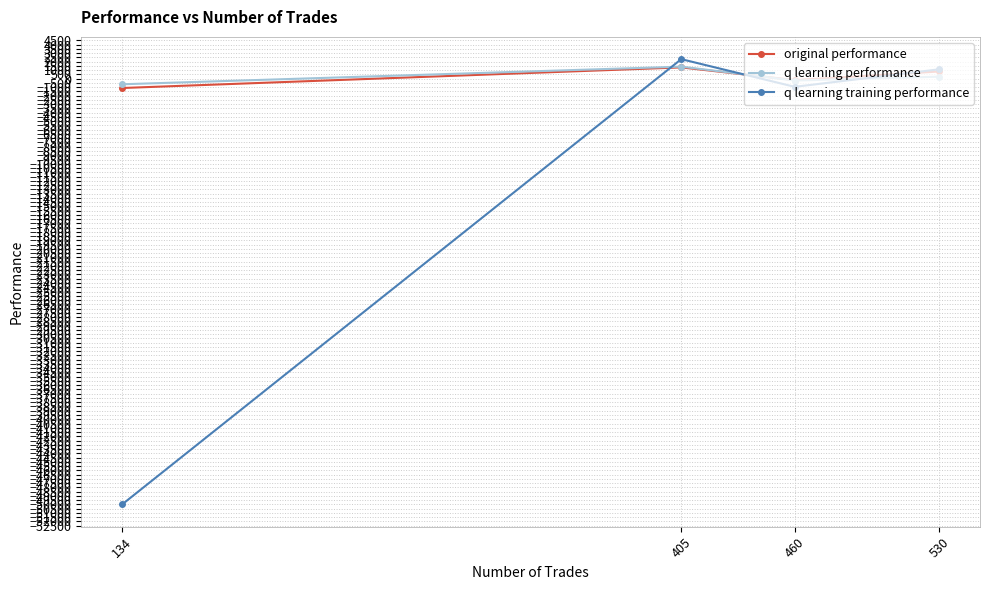

Which series ends up on top after the final intersection of q learning performance and q learning training performance?

q learning training performance